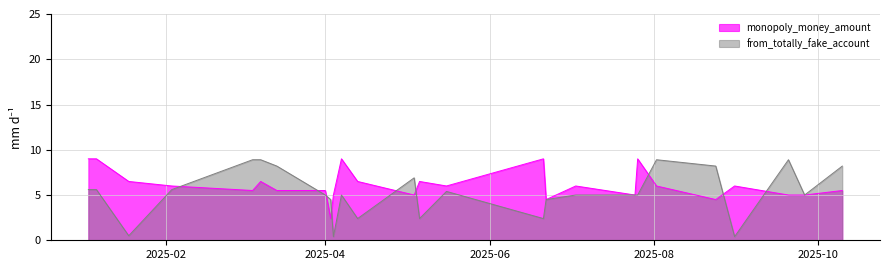

List the series in order of their overall mean, lowest first.

from_totally_fake_account, monopoly_money_amount